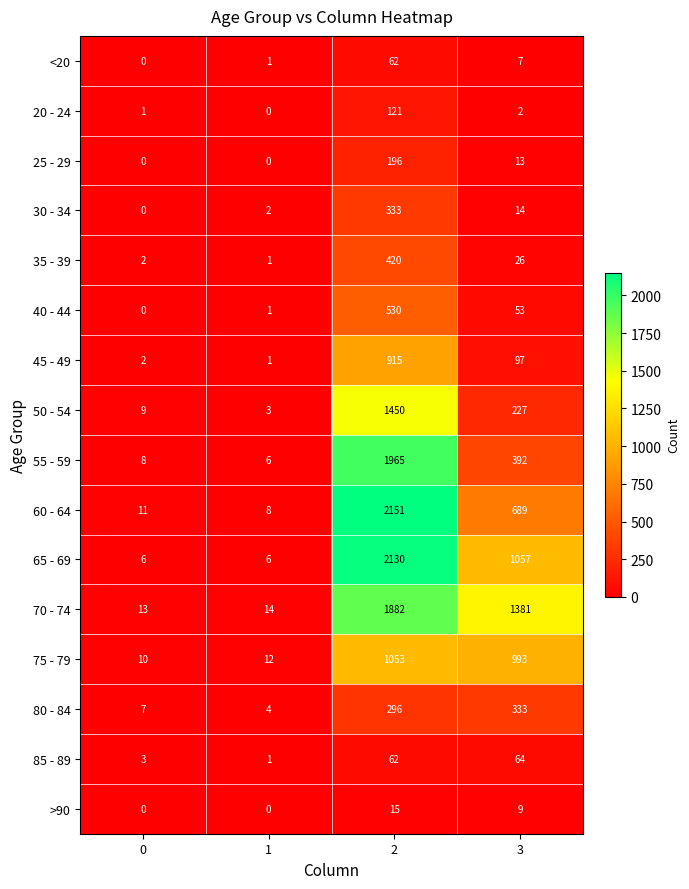

What is the spread (max minus min) of values at 2?

2136